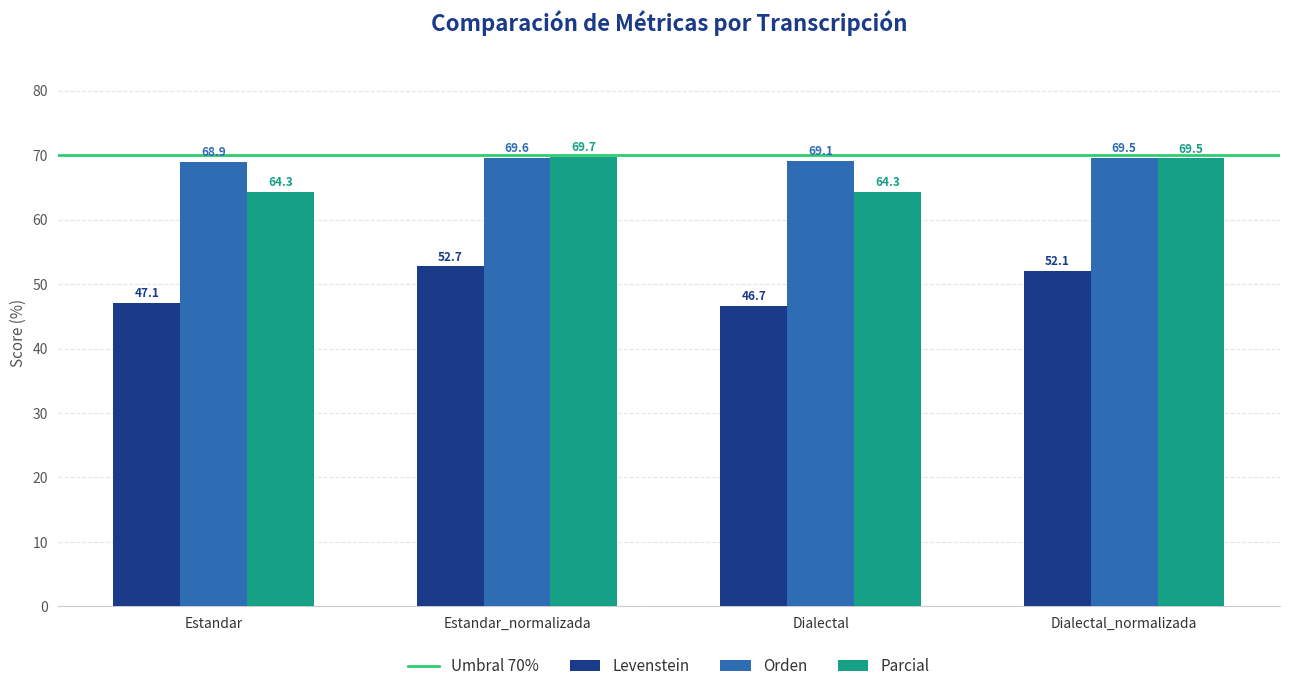

How many data points in Levenstein are less than 52?

2